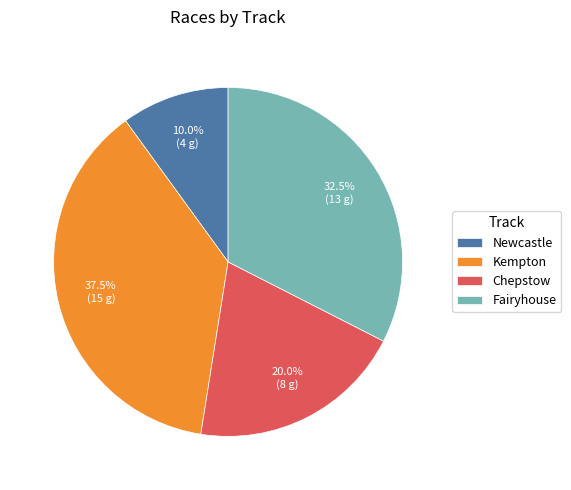

Approximately how many times larger is the value at Chepstow compared to Kempton?

0.5